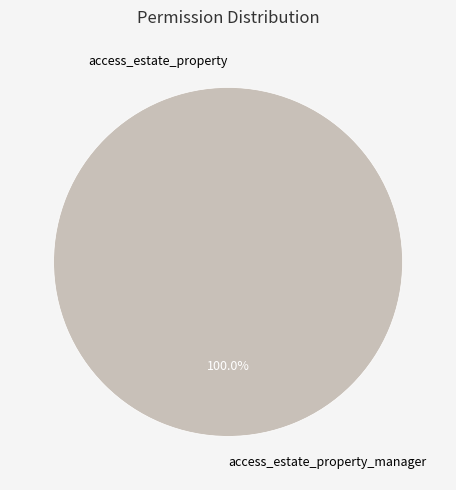

To the nearest percent, what is the difference between the access_estate_property and access_estate_property_manager slice percentages?

100%